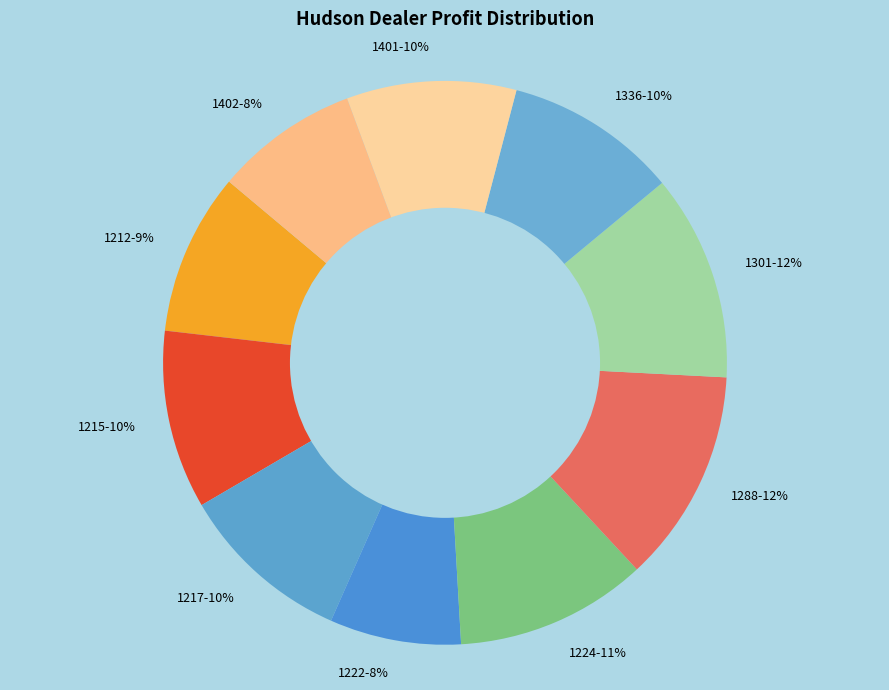

The 1222 slice represents 8% of the pie. True or false?

True